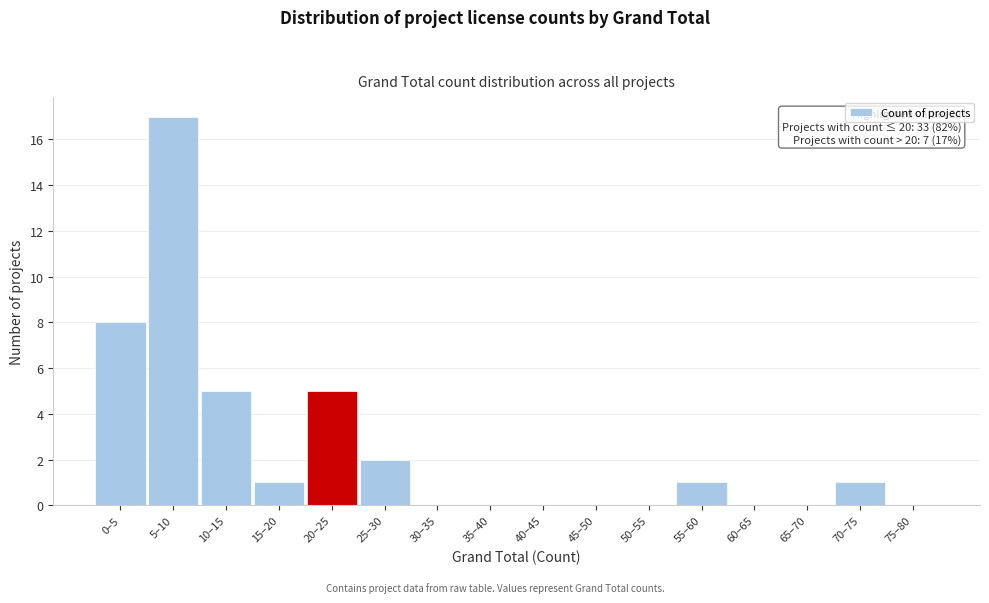

Reading right to left, what are all the values shown in this chart?

75–80=0	70–75=1	65–70=0	60–65=0	55–60=1	50–55=0	45–50=0	40–45=0	35–40=0	30–35=0	25–30=2	20–25=5	15–20=1	10–15=5	5–10=17	0–5=8